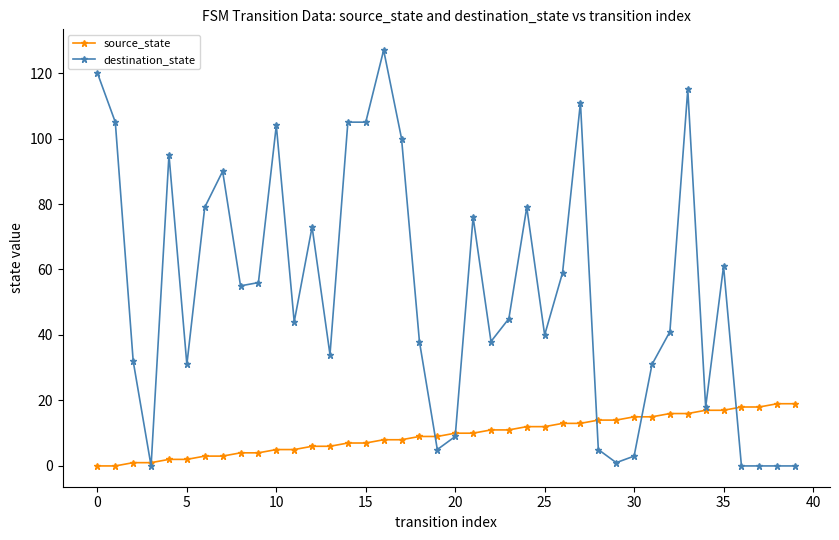

Which series has the largest total across all categories?

destination_state